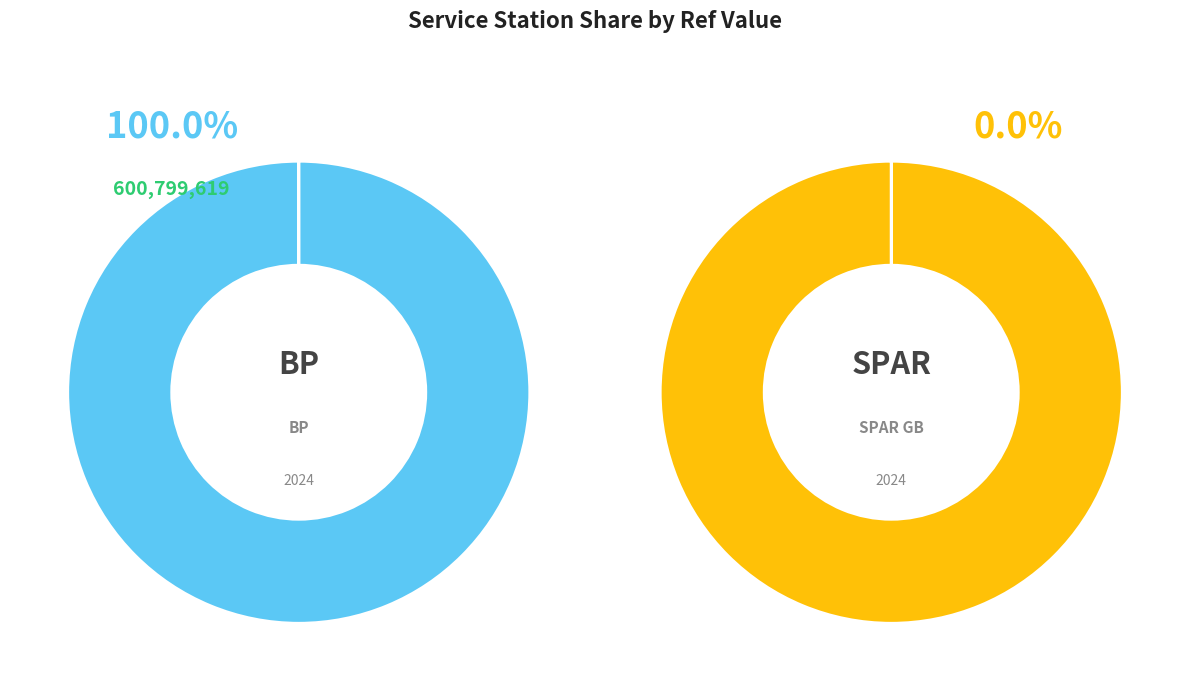

Rank the categories by value from highest to lowest.

bp, spar_gb